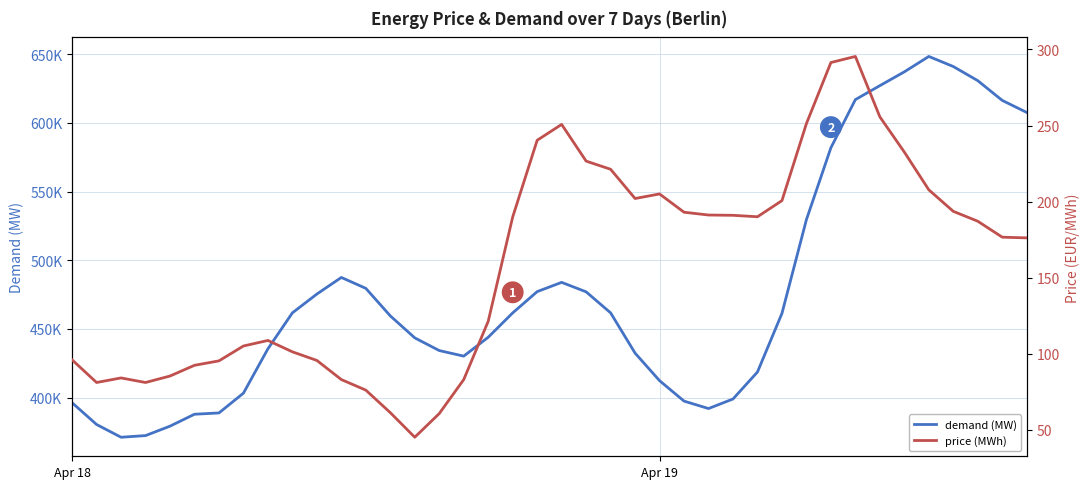

How many lines are shown in the chart?

2